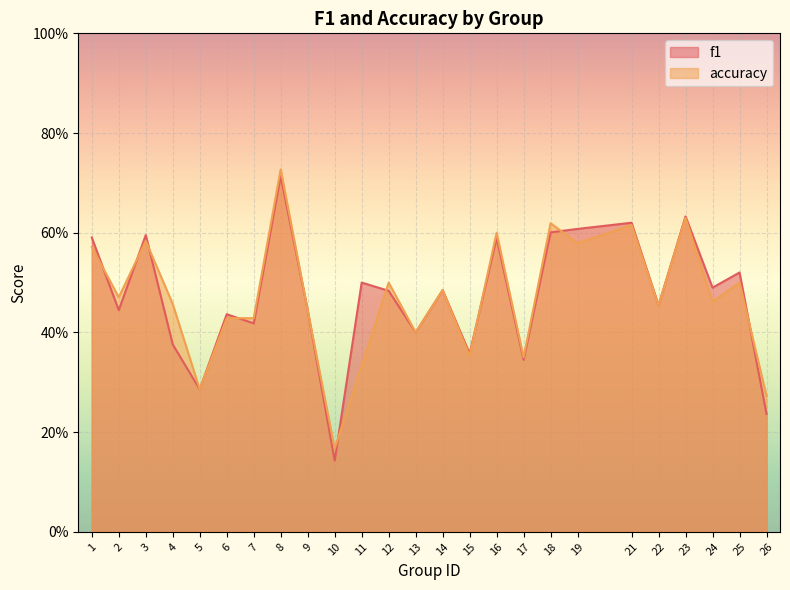

Which series has the largest total across all categories?

f1